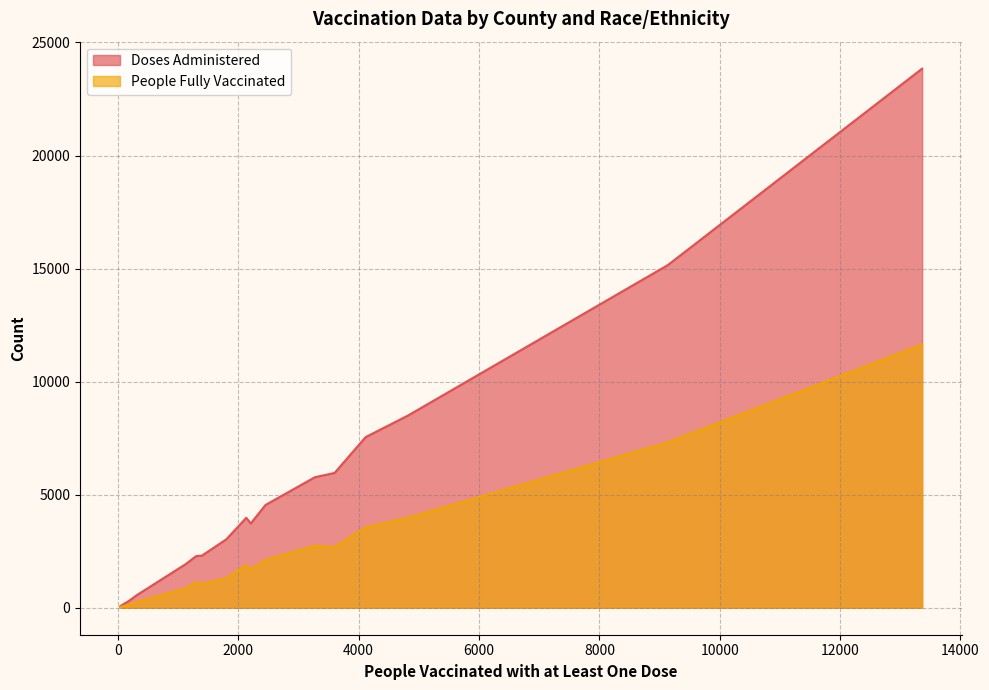

At Anderson/Other, list the series in order from largest to smallest.

Doses Administered, People Fully Vaccinated